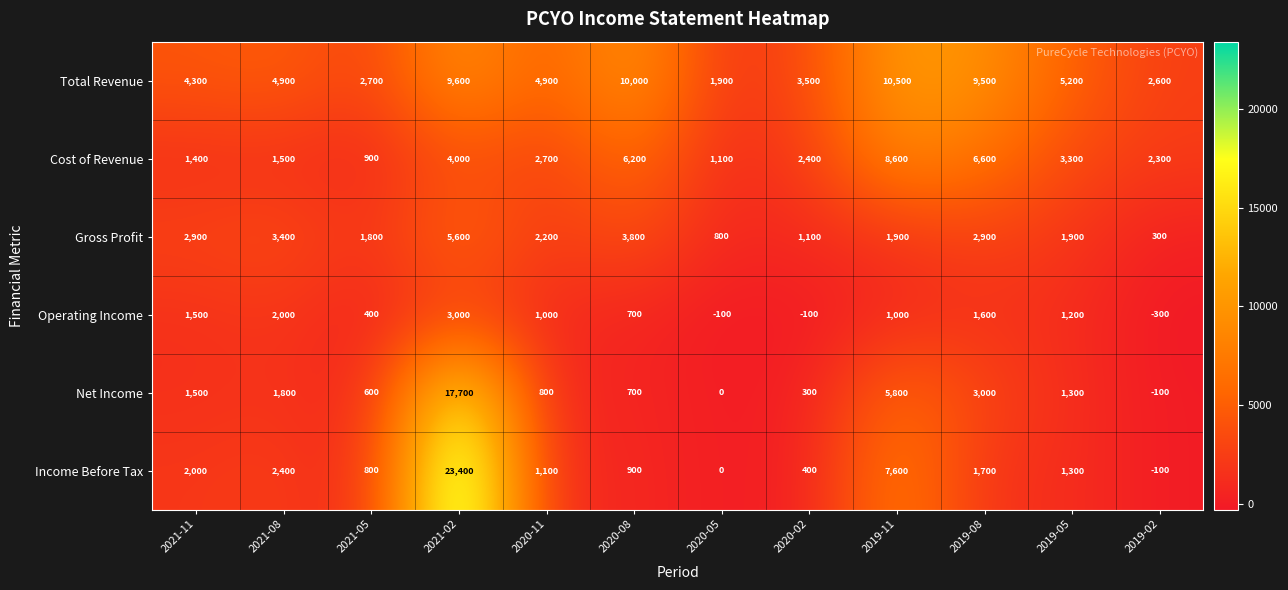

The value of Operating Income at 2020-05 is -140. True or false?

False